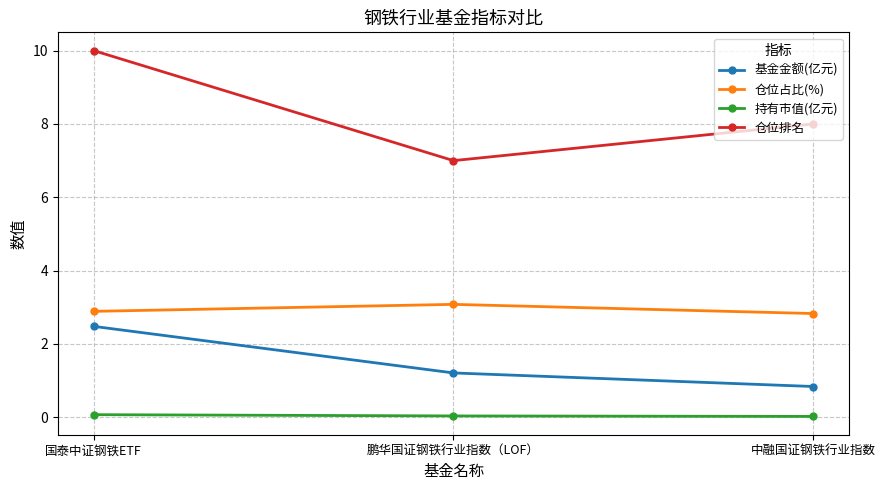

What is the difference between the maximum and minimum values in the 基金金额(亿元) series?

1.6